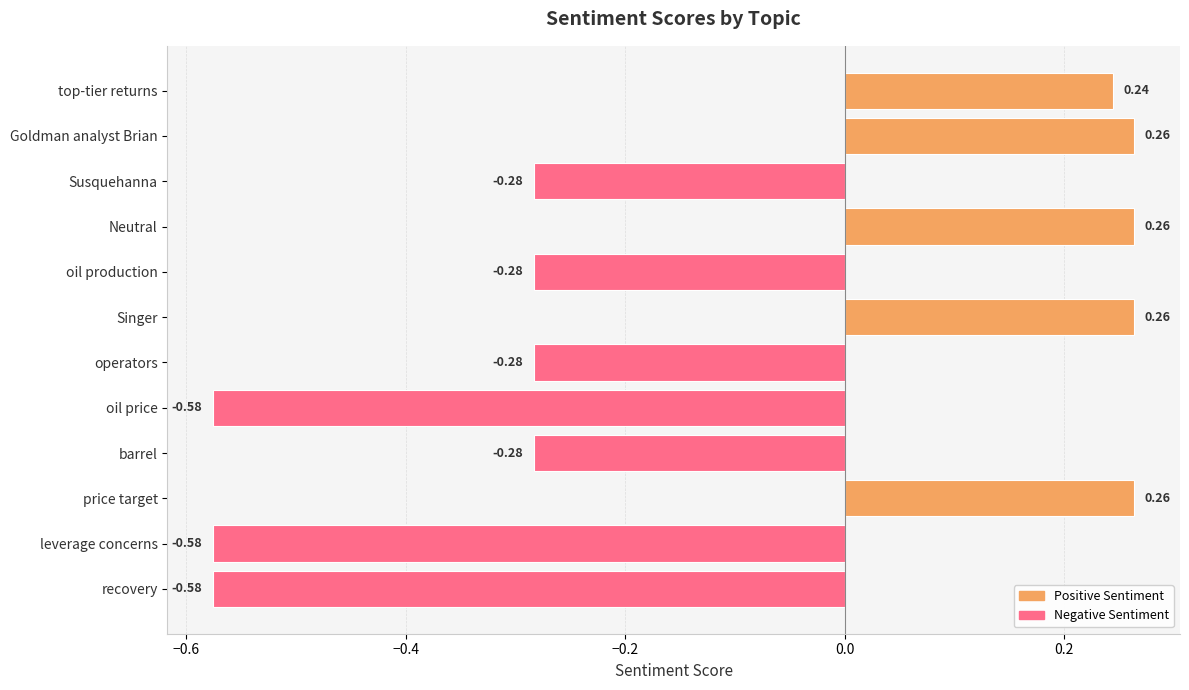

What is the difference between the maximum and minimum values?

0.8